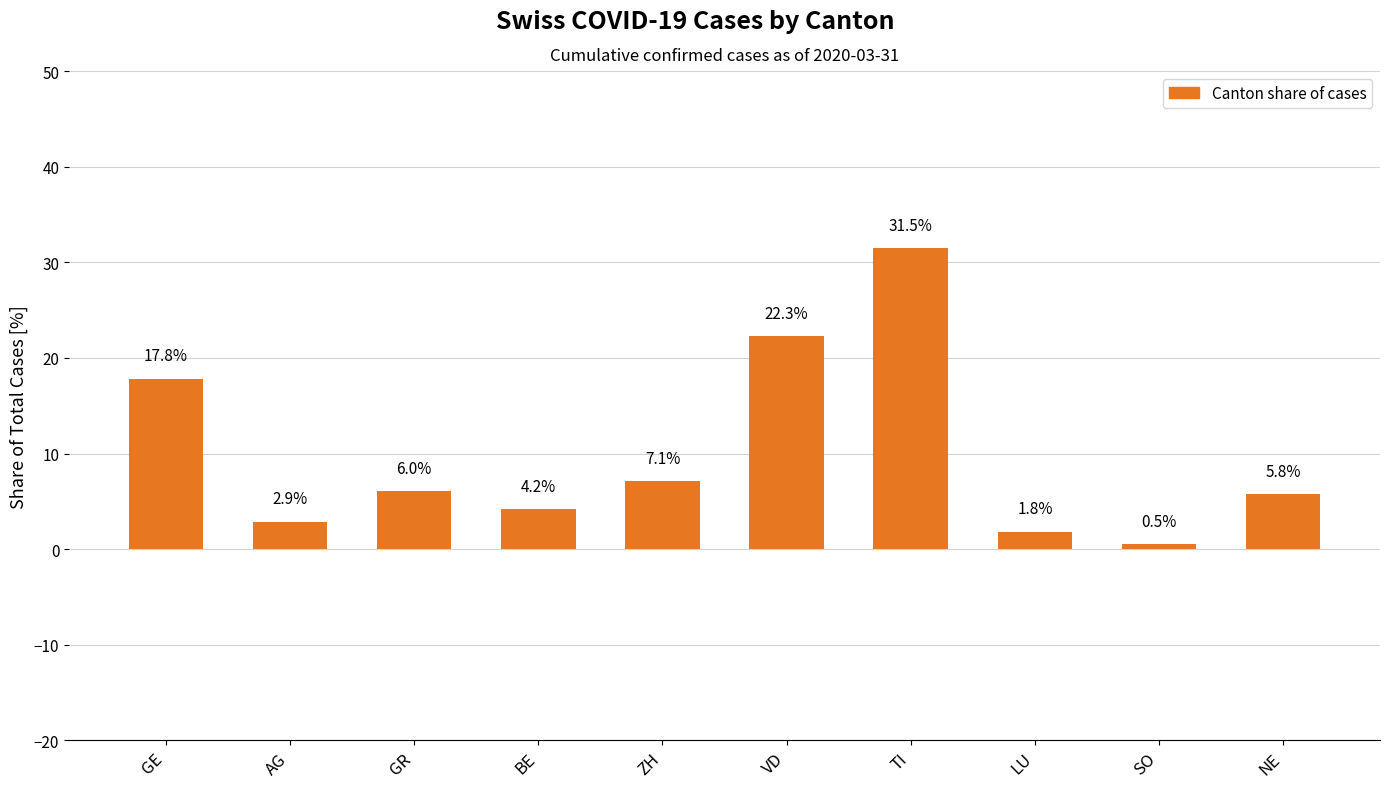

Between ZH and AG, which is larger?

ZH